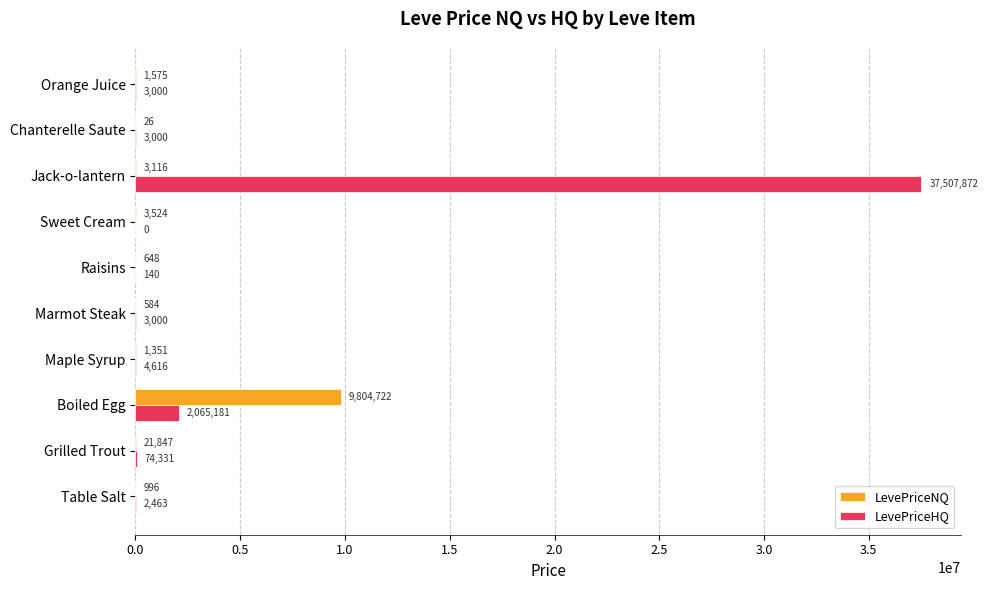

Where is LevePriceHQ nearest to the value 18753936?

Boiled Egg